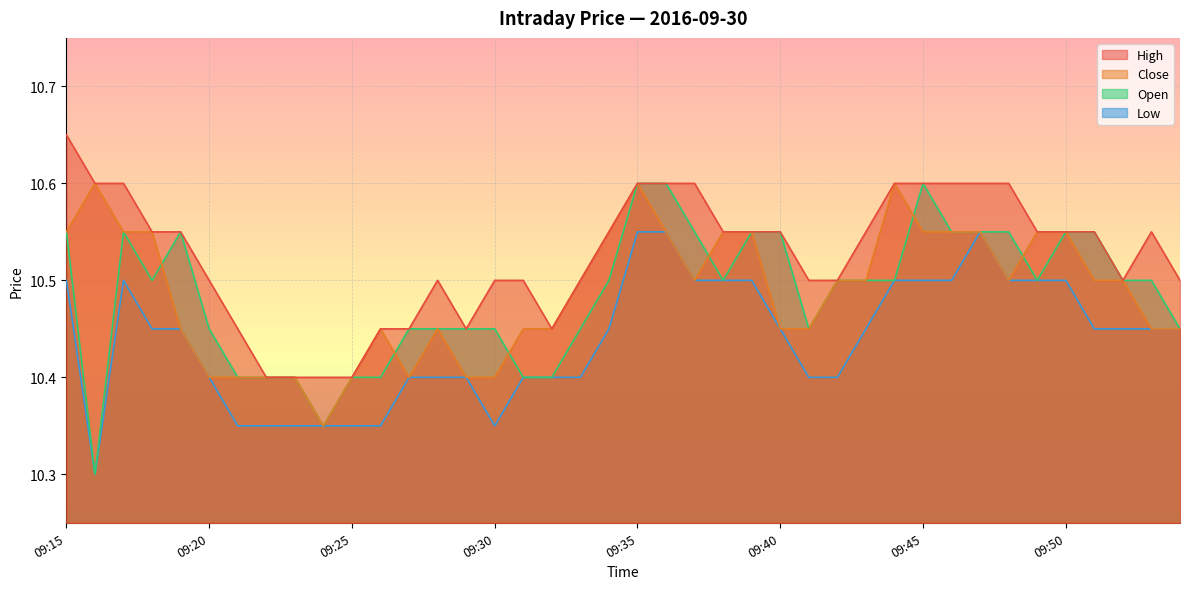

What is the smallest value displayed?

10.3